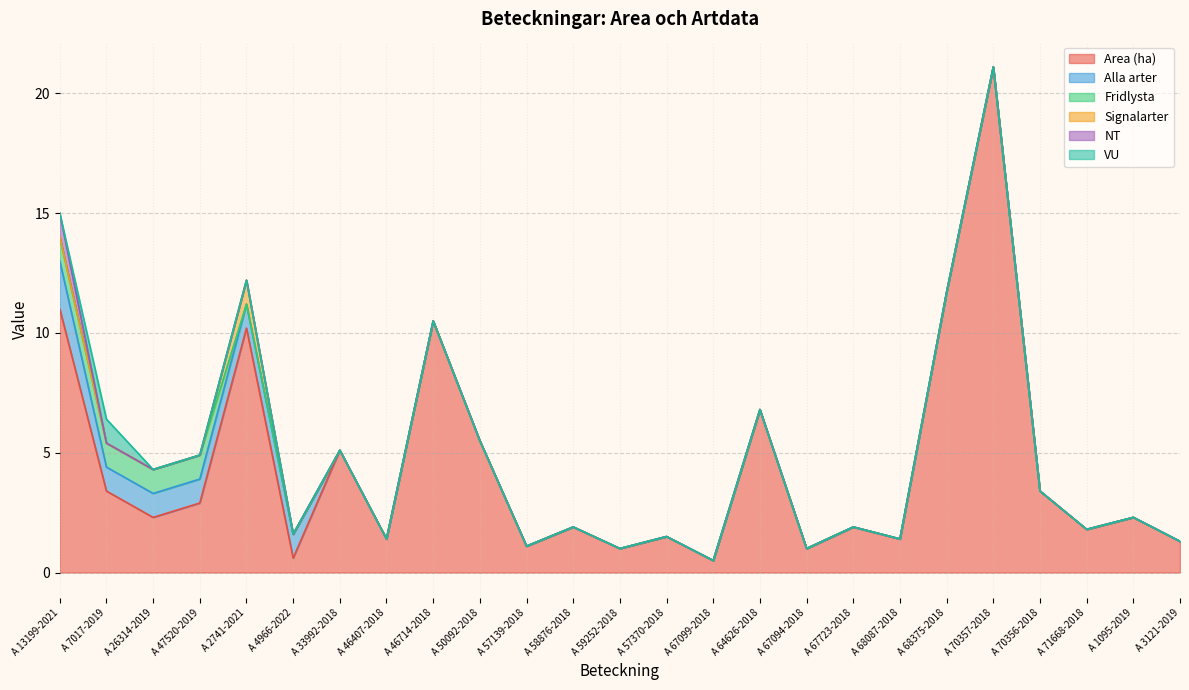

Where do VU and NT first cross each other?

A 13199-2021 and A 7017-2019